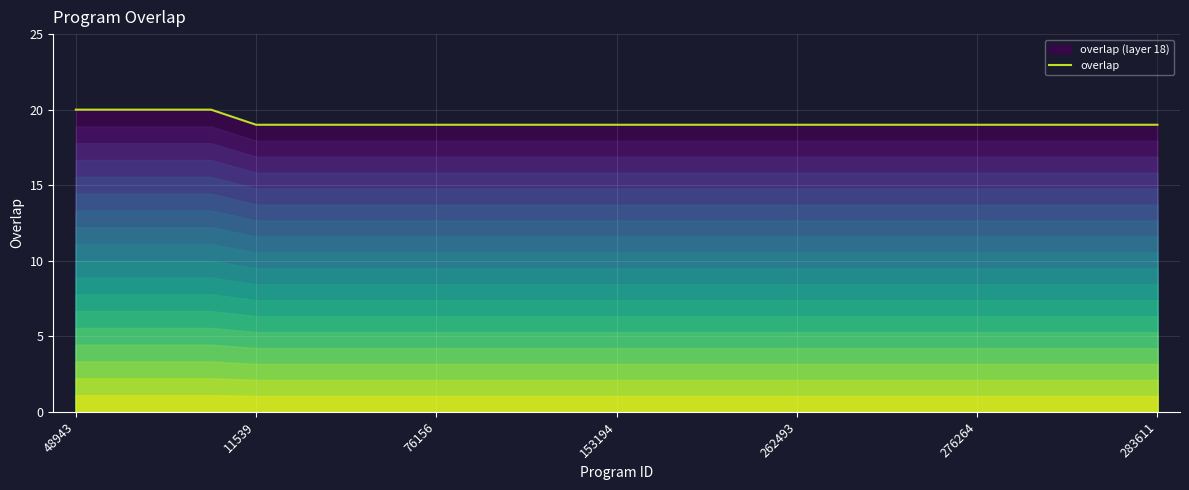

What is the ratio of the value at 262493 to the value at 76156?

1.0